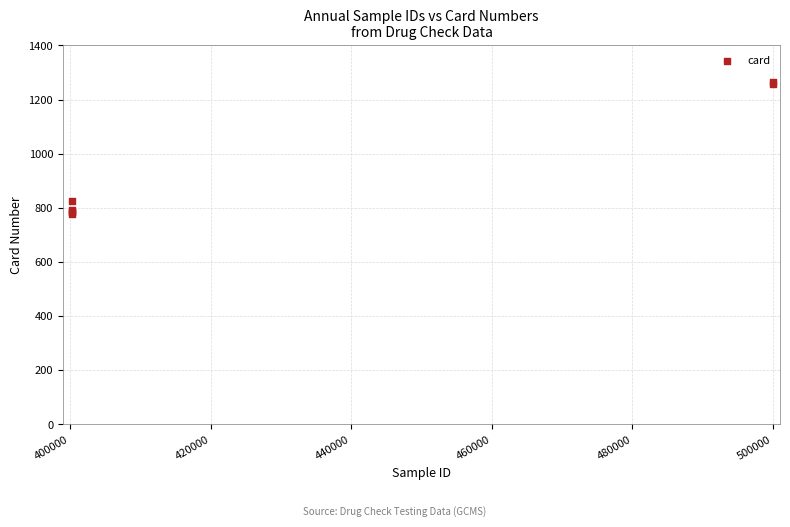

What Y value in the scatter plot is closest to 1021?

825